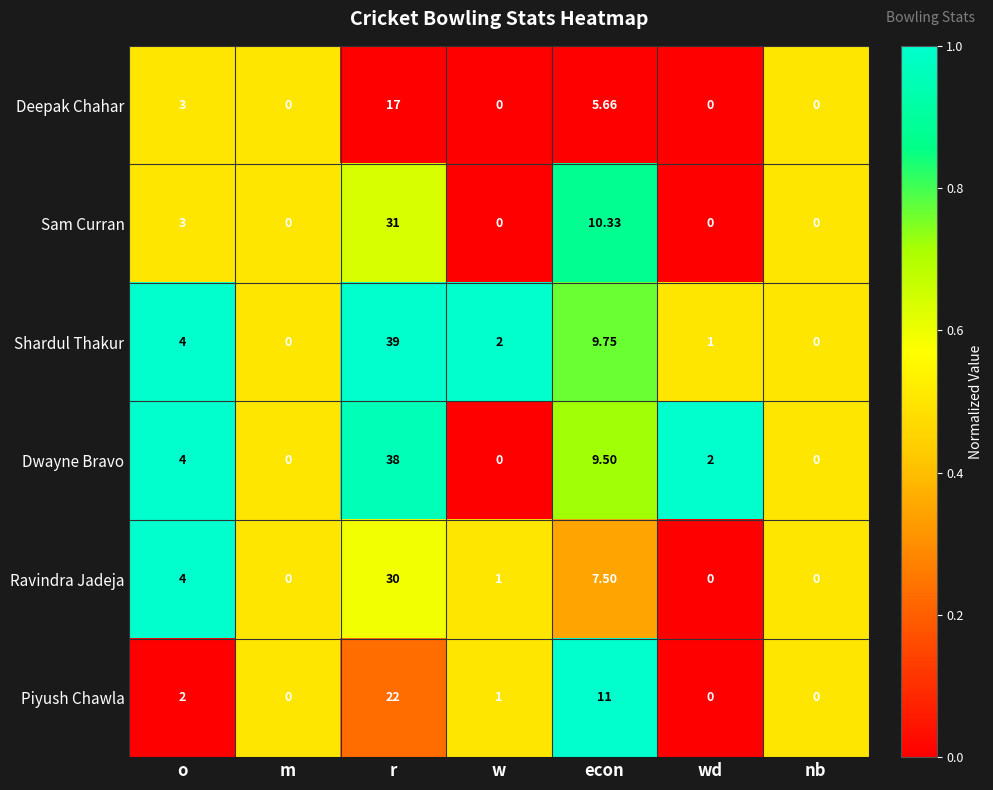

At which category is the sum across all series the highest?

r